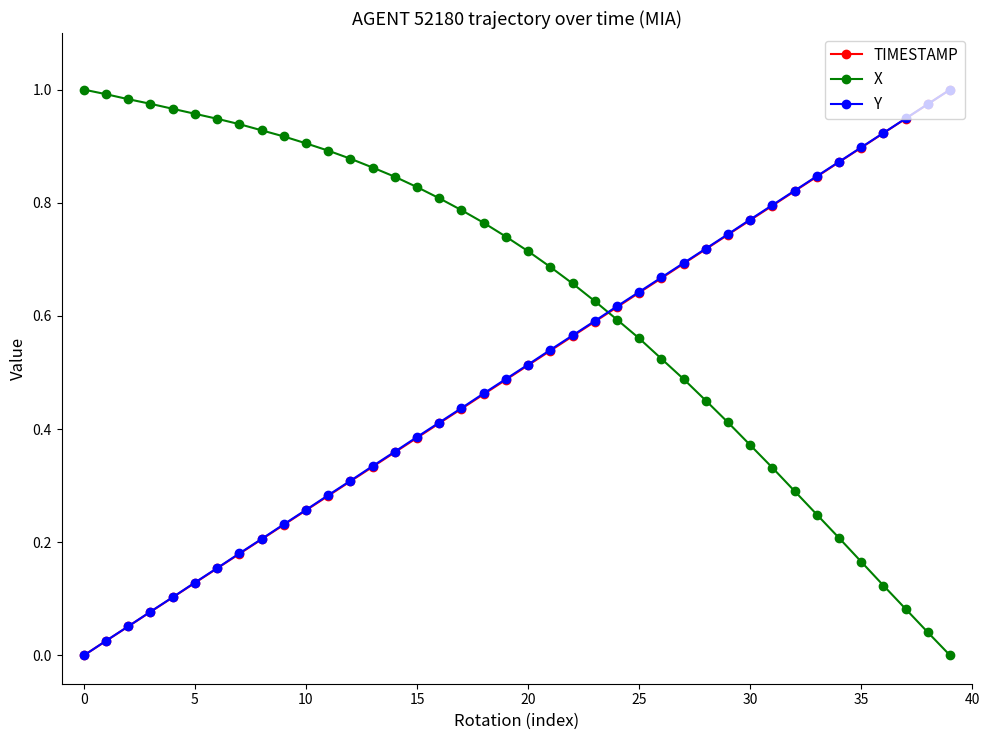

How many intersections are there between TIMESTAMP and X?

1